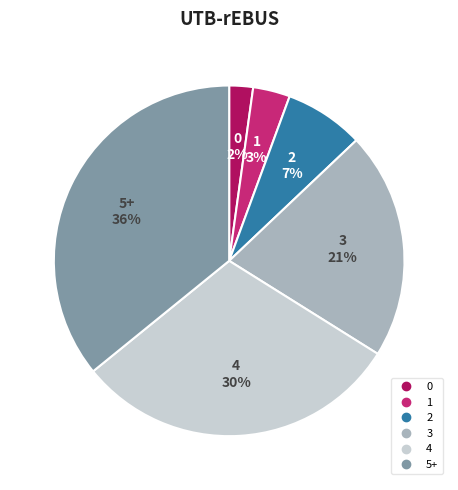

Between 1 and 5+, which is larger?

5+